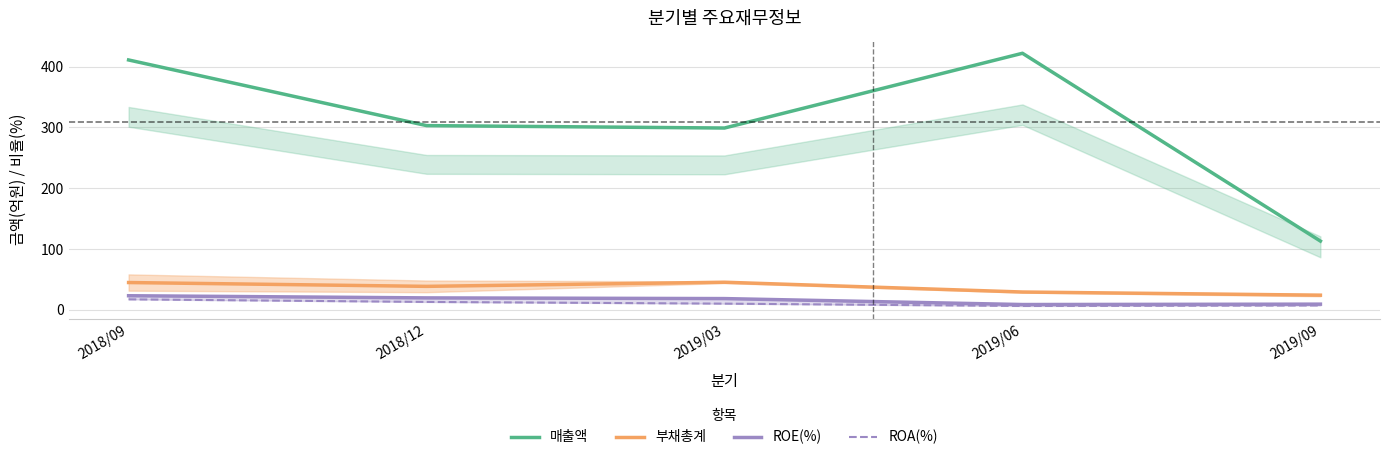

What position from the right is 2019/03?

3